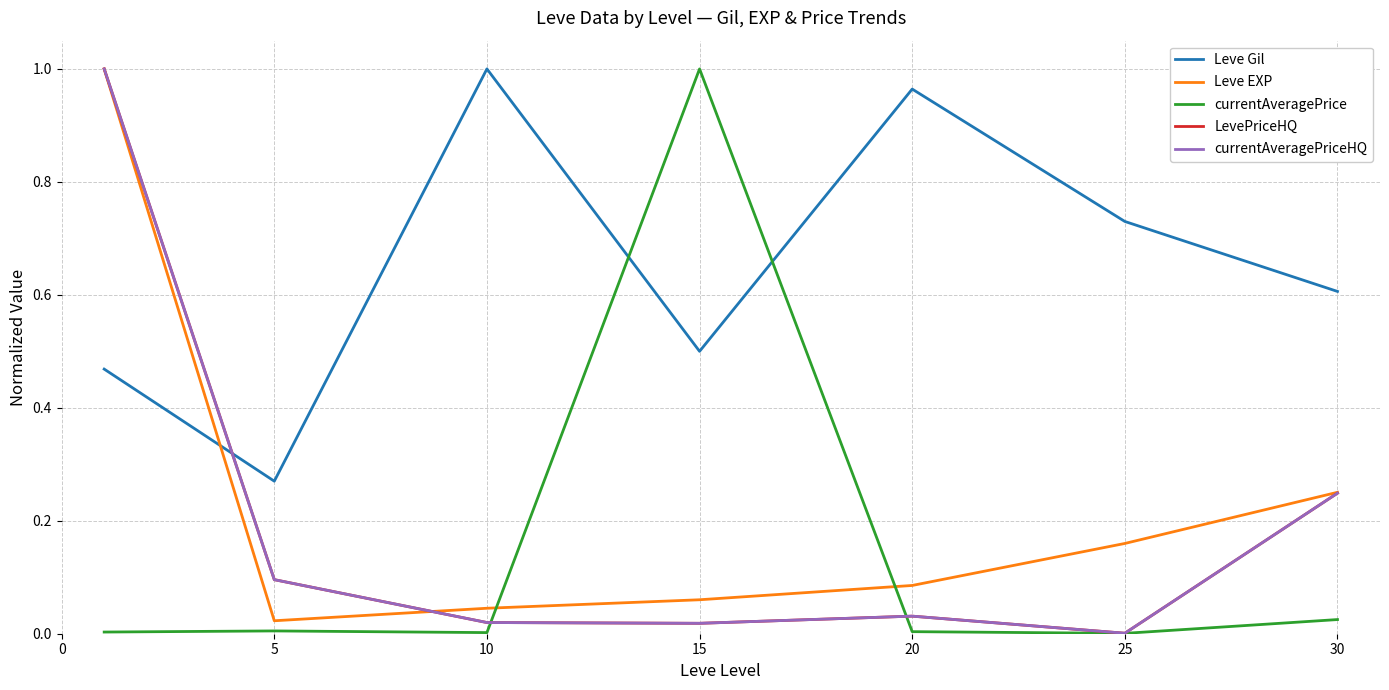

Which category has the lowest value in the currentAveragePriceHQ series?

25